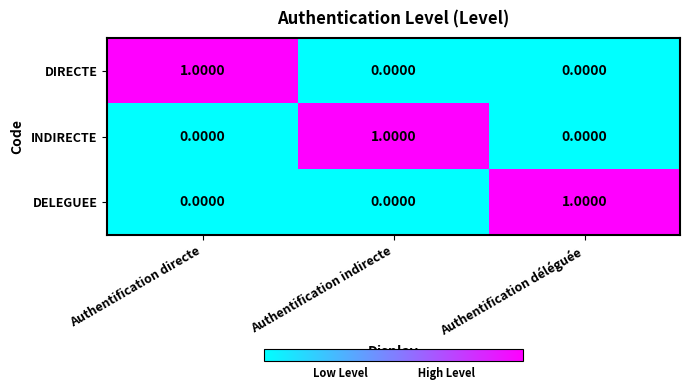

How many categories are shown in the chart?

3